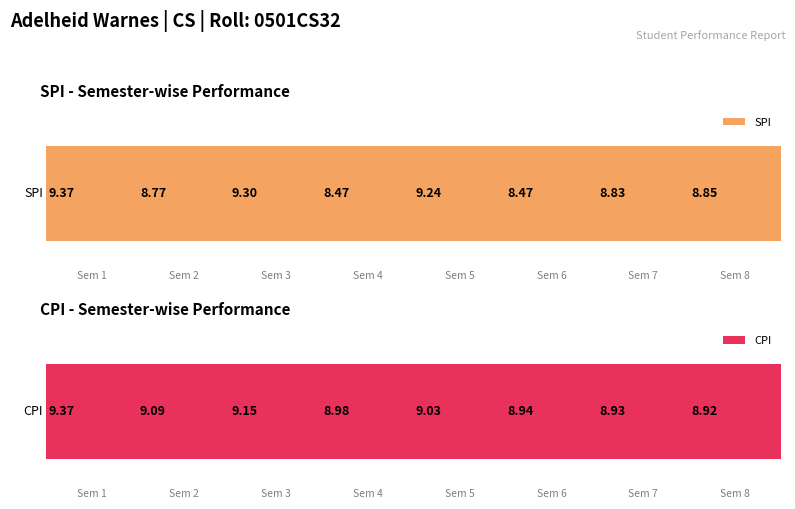

What are all the series names shown in the legend?

SPI, CPI